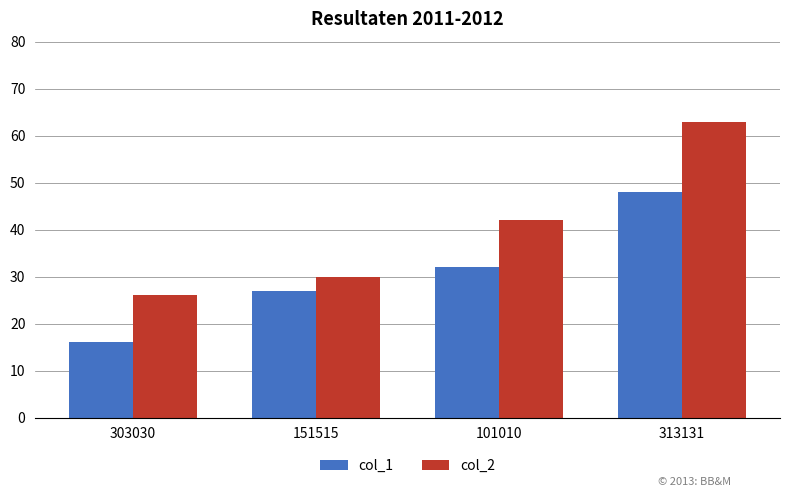

How many groups of bars are there?

4